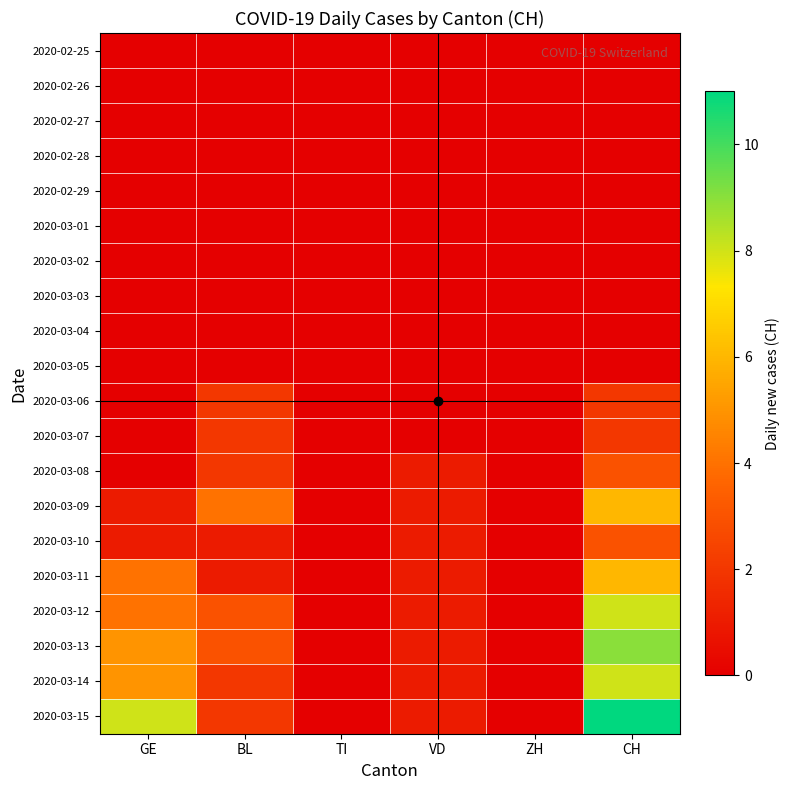

What is the total value across all series at CH?

58